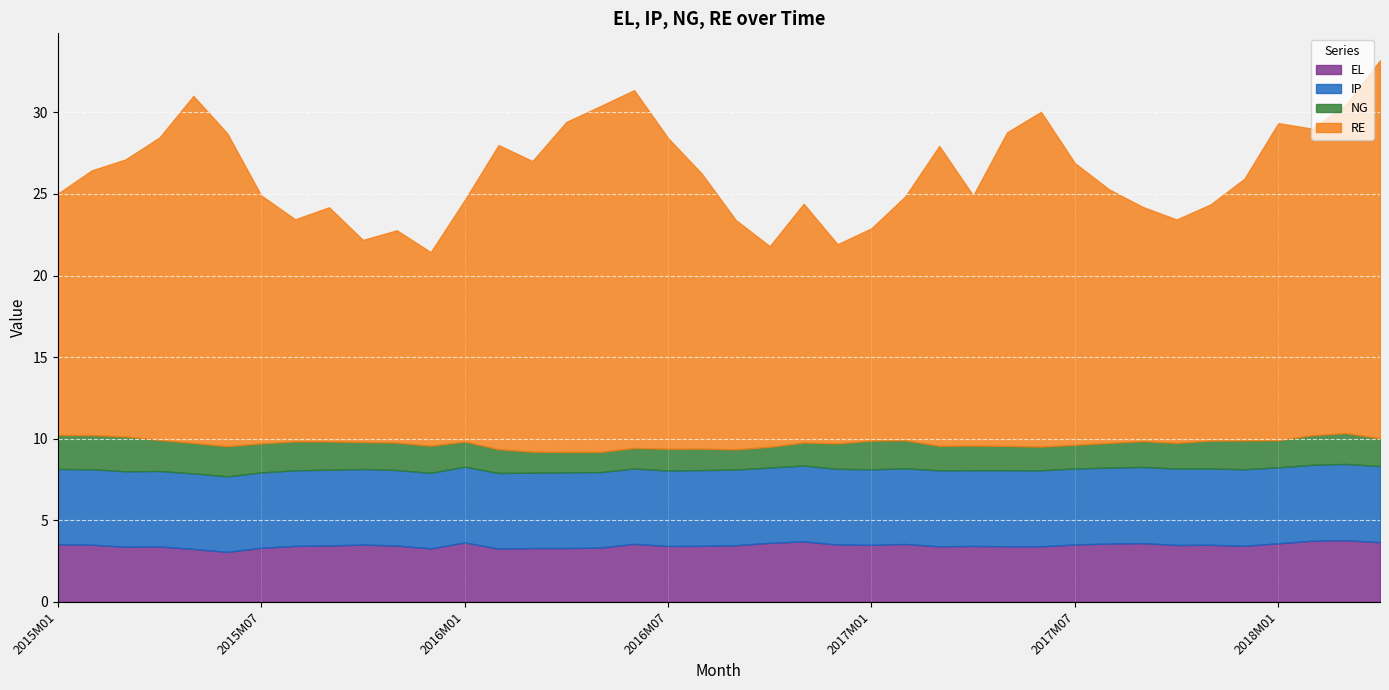

What is the value of the NG point at the 8th from the left?

1.8